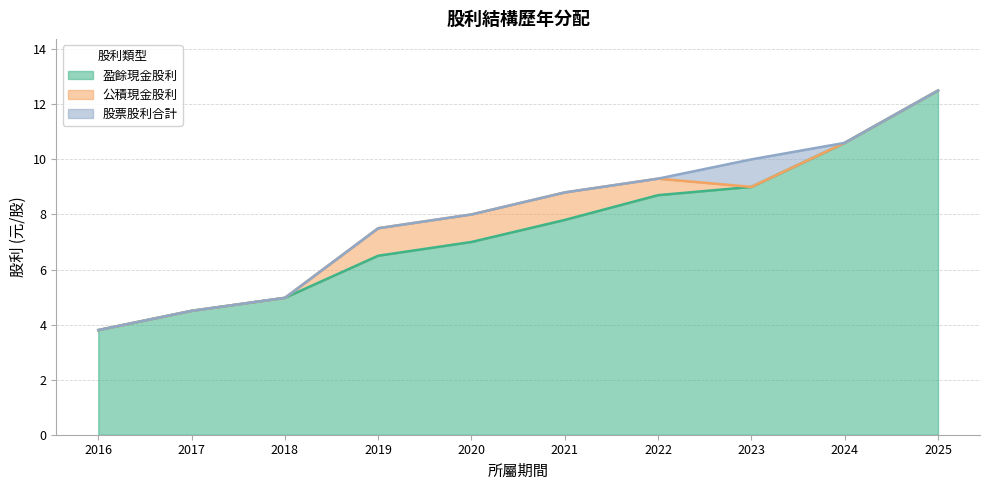

True or false: 盈餘現金股利 and 股票股利合計 cross at least once.

False